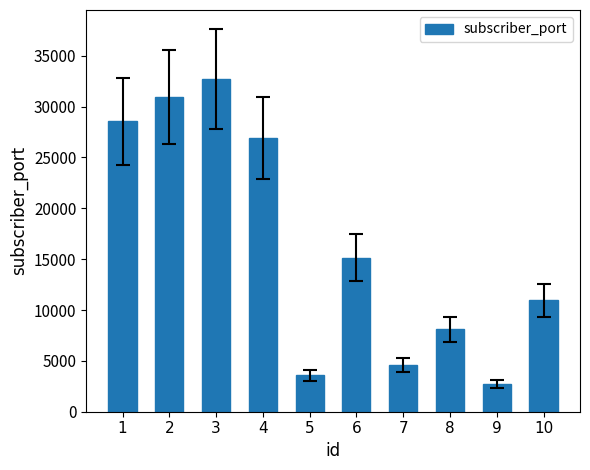

Which category has the highest value across all series?

3